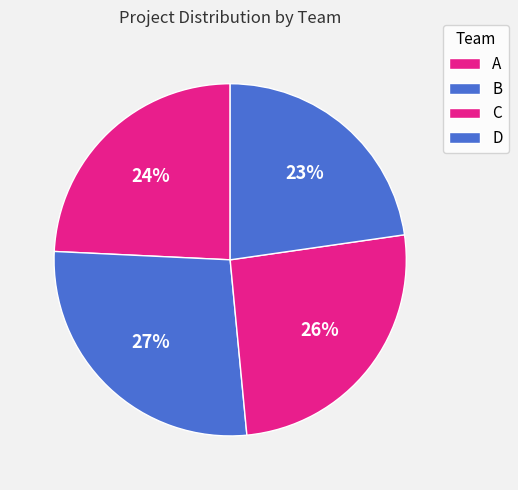

How many segments does this pie chart have?

4